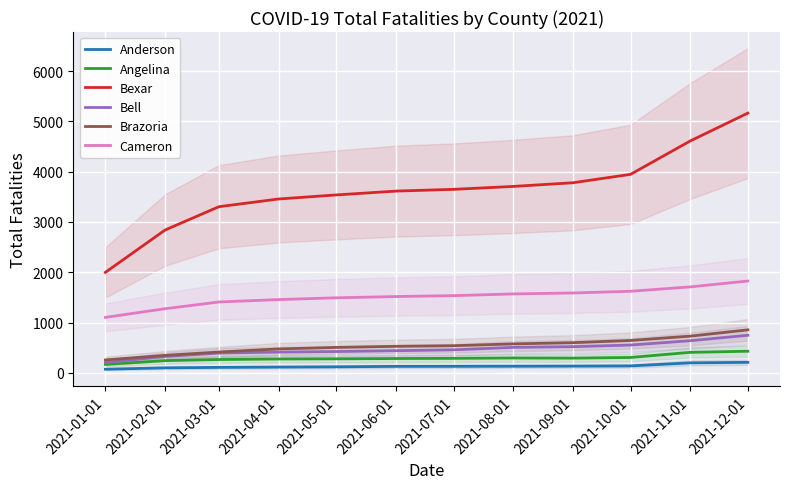

What is the difference between the Bexar values at 2021-08-01 and 2021-03-01?

403